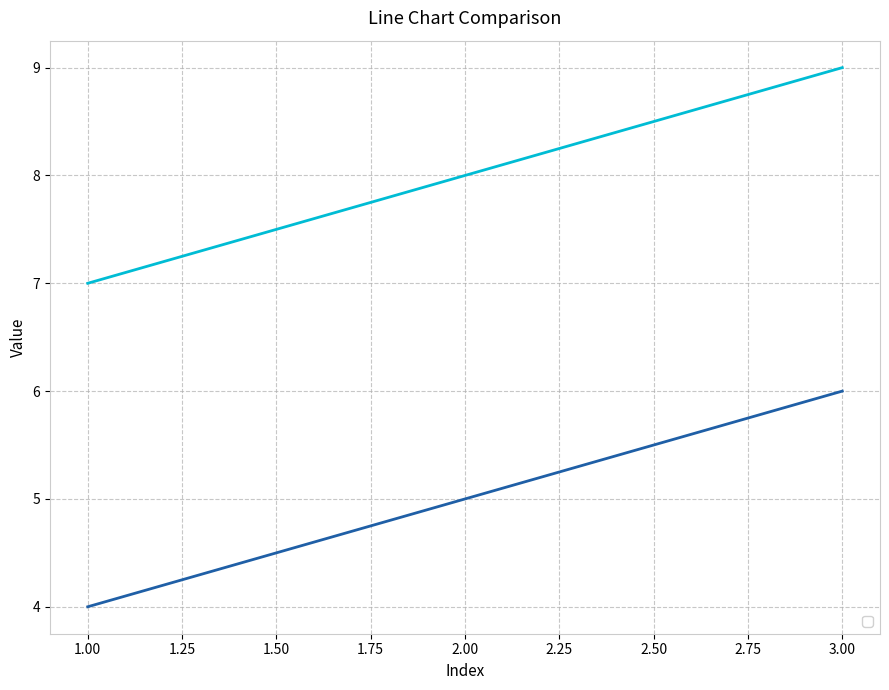

What is the average value of the _1 series?

5